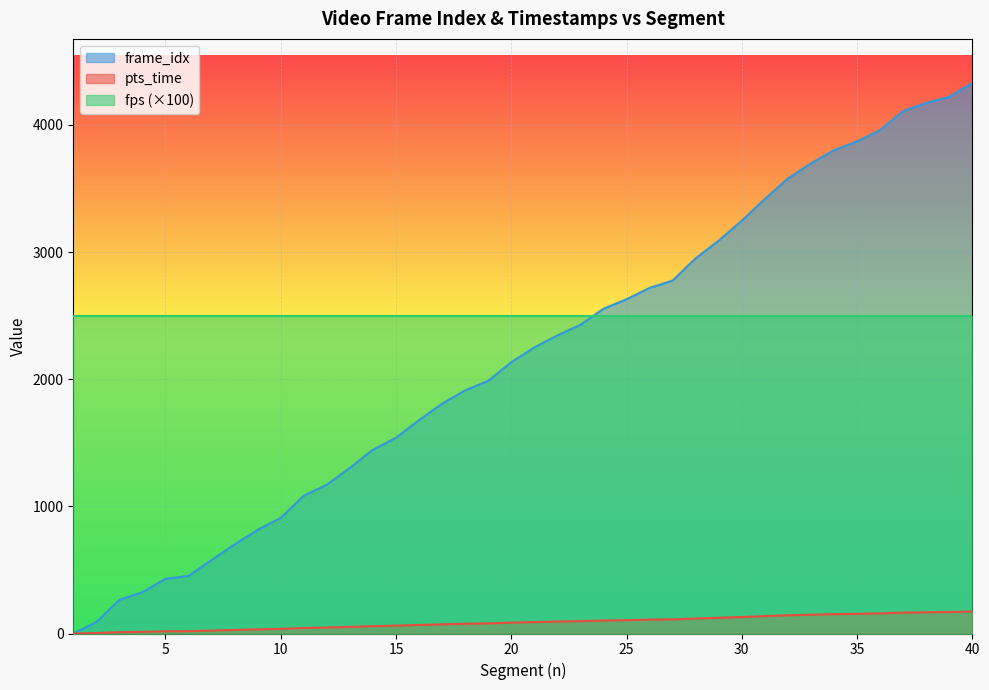

What are all the series names shown in the legend?

frame_idx, pts_time, fps (×100)